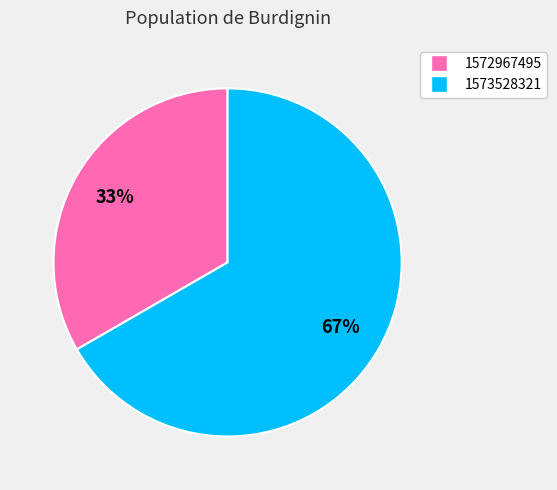

Which slice is the smallest?

1572967495